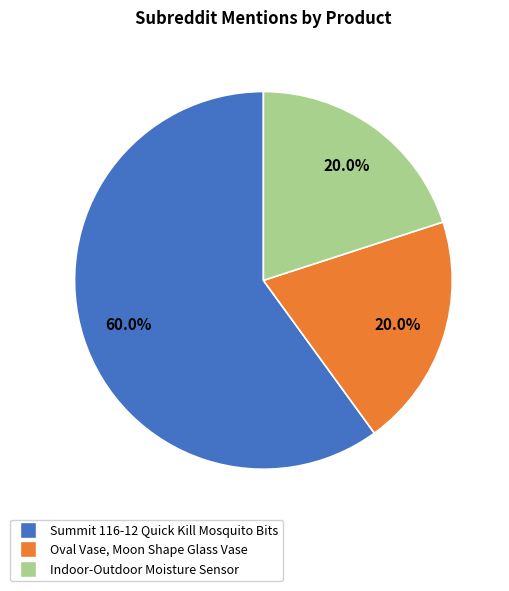

How many slices are in this pie chart?

3